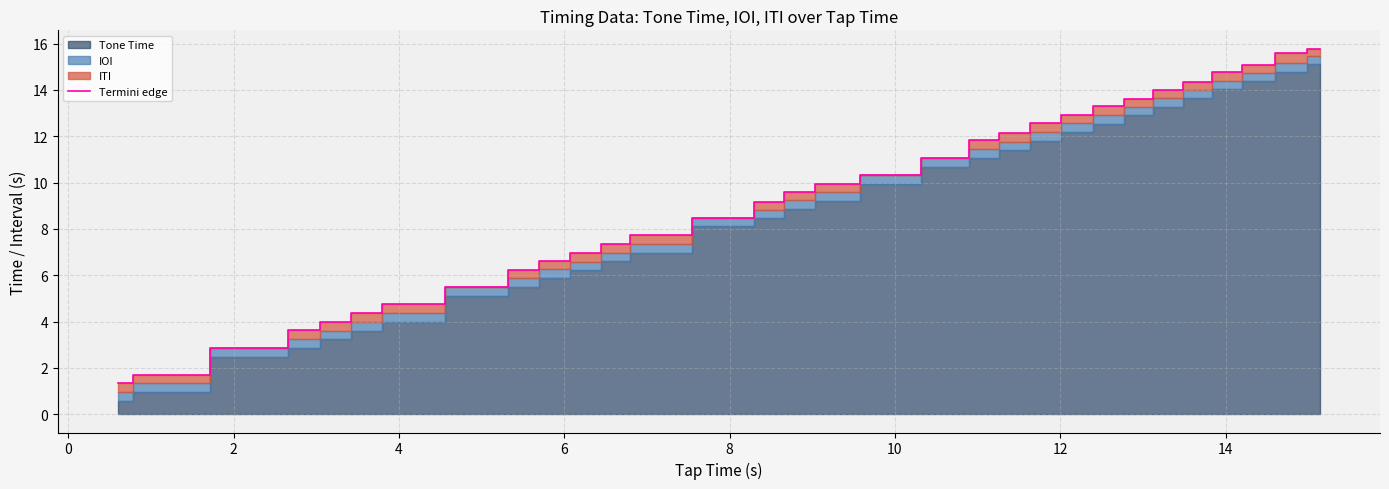

Does the chart have visible grid lines?

Yes